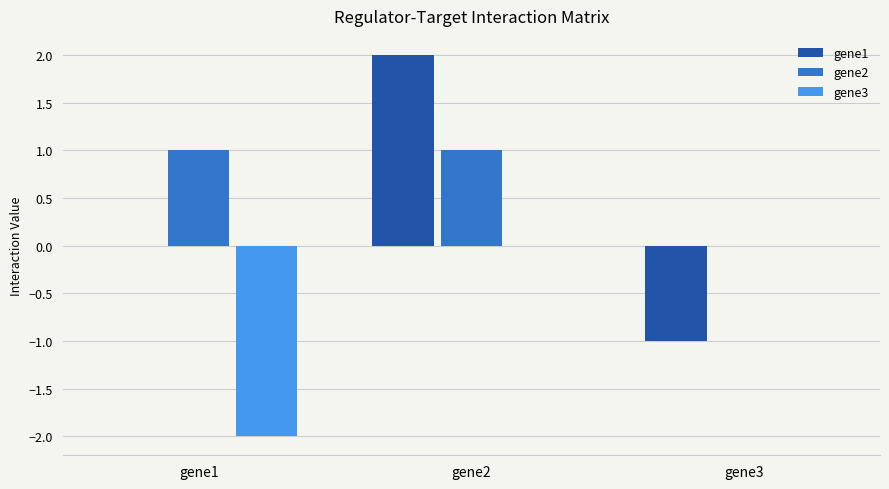

Which series changed the most between gene2 and gene3?

gene1